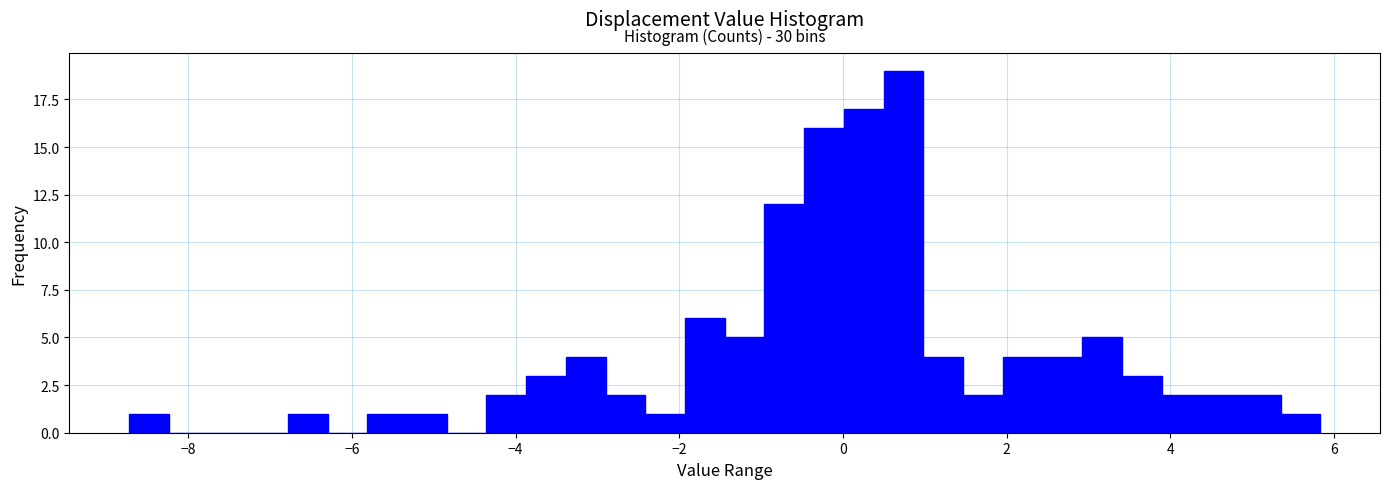

Read against the x-axis, roughly where is the centre of the tallest bar?

0.8